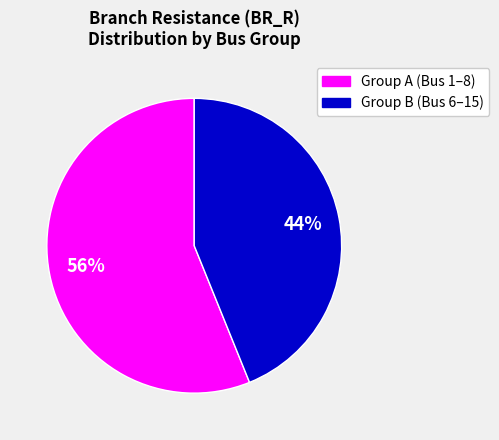

To the nearest percent, what is the average slice percentage?

50%